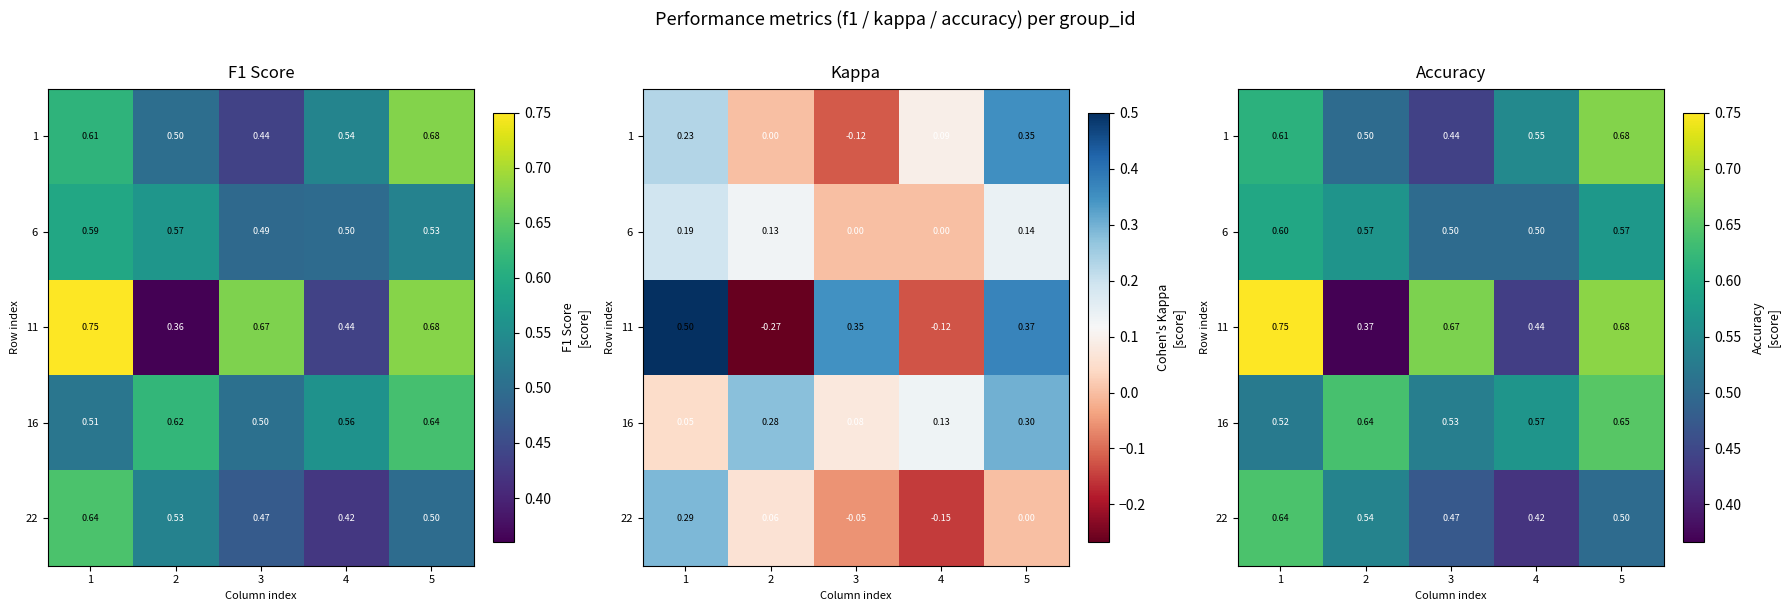

What is the difference between the 11 values at 5 and 1?

0.1